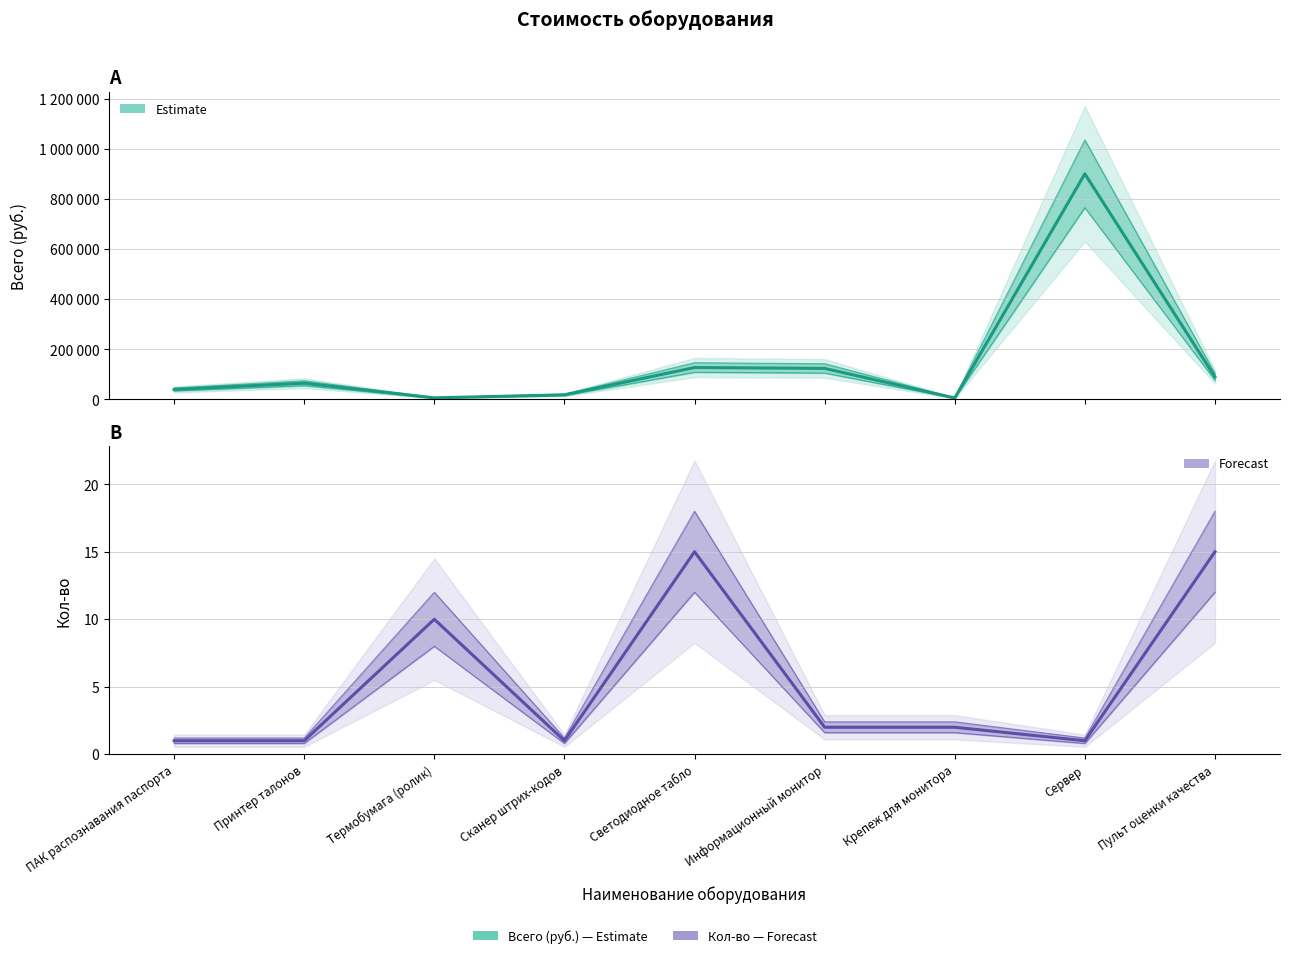

True or false: Кол-во has more than 0 points higher than both neighbors.

True